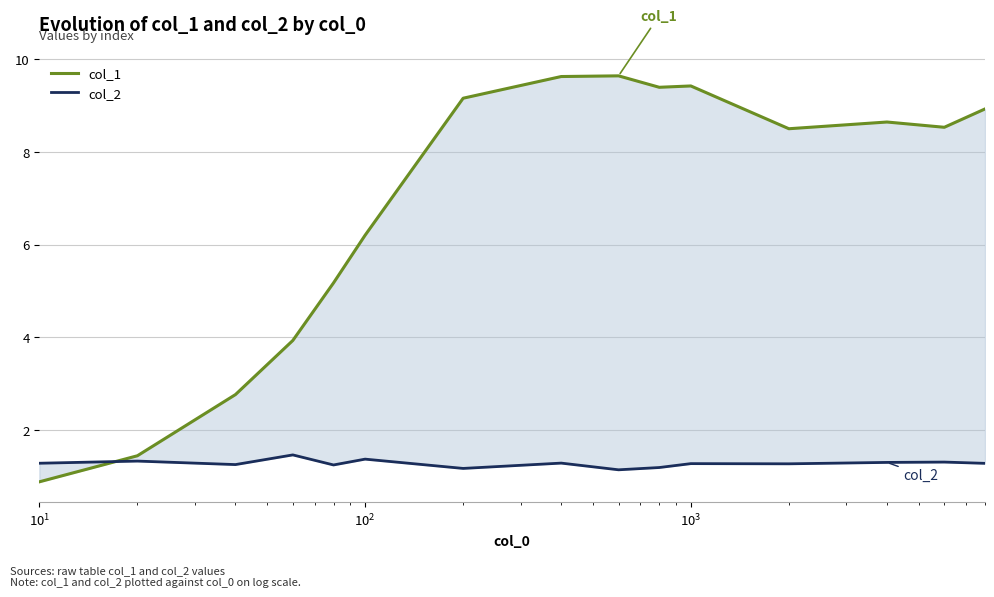

Reading left to right, what are all the values shown in this chart?

col_1: 0.9	1.4	2.8	3.9	5.2	6.2	9.2	9.6	9.6	9.4	9.4	8.5	8.6	8.5	8.9
col_2: 1.3	1.3	1.3	1.5	1.2	1.4	1.2	1.3	1.1	1.2	1.3	1.3	1.3	1.3	1.3